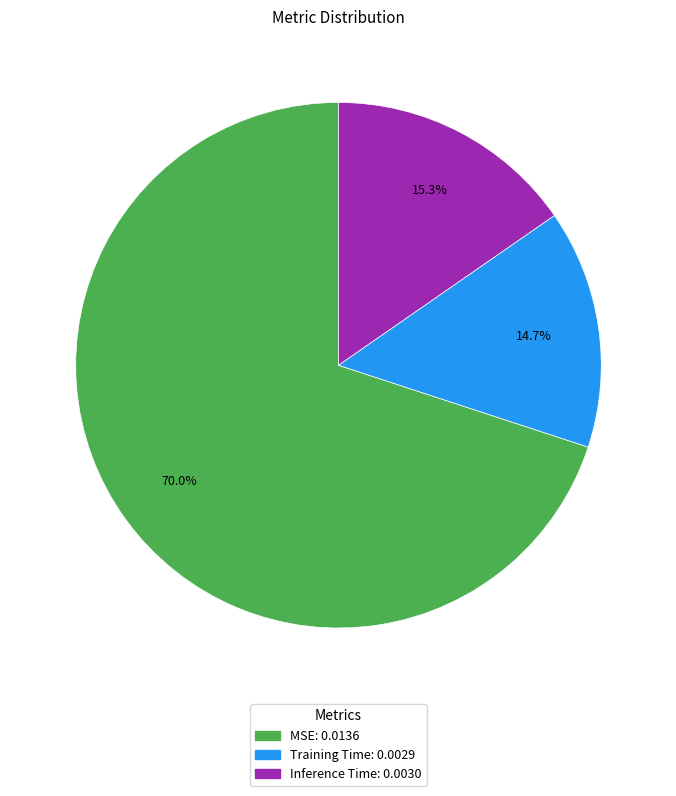

To the nearest percent, what is the difference between the largest and smallest slice percentages?

55%